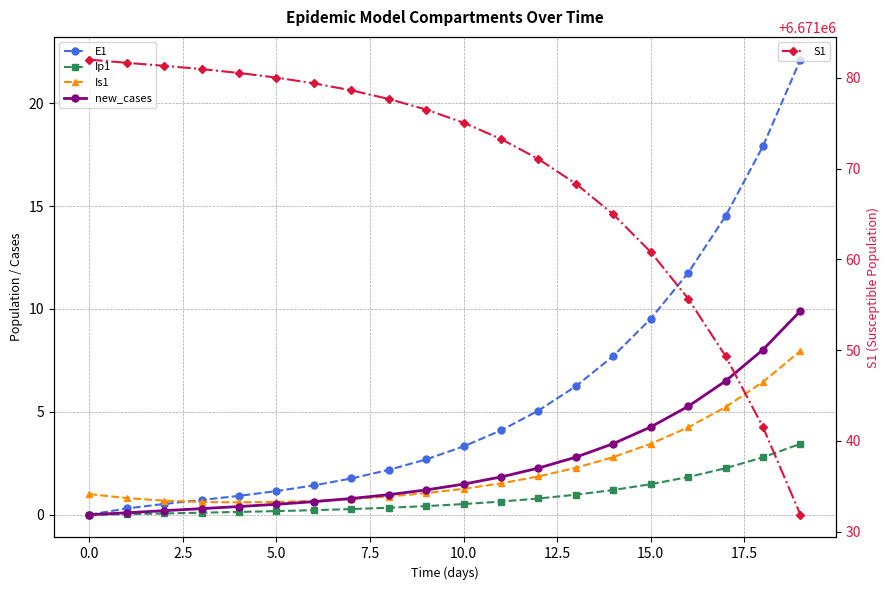

Reading left to right, extract all data points from this chart.

E1: 0.0	0.3	0.5	0.7	0.9	1.1	1.4	1.8	2.2	2.7	3.3	4.1	5.1	6.2	7.7	9.5	11.8	14.5	17.9	22.1
Ip1: 0.0	0.0	0.1	0.1	0.1	0.2	0.2	0.3	0.3	0.4	0.5	0.6	0.8	1.0	1.2	1.5	1.8	2.3	2.8	3.4
Is1: 1.0	0.8	0.7	0.6	0.6	0.6	0.7	0.8	0.9	1.0	1.3	1.5	1.9	2.3	2.8	3.4	4.2	5.2	6.5	8.0
new_cases: 0.0	0.1	0.2	0.3	0.4	0.5	0.6	0.8	1.0	1.2	1.5	1.8	2.3	2.8	3.5	4.3	5.3	6.5	8.0	9.9
S1: 6671082.0	6671081.6	6671081.3	6671081.0	6671080.5	6671080.0	6671079.4	6671078.6	6671077.7	6671076.5	6671075.0	6671073.2	6671071.0	6671068.3	6671065.0	6671060.8	6671055.7	6671049.3	6671041.5	6671031.9